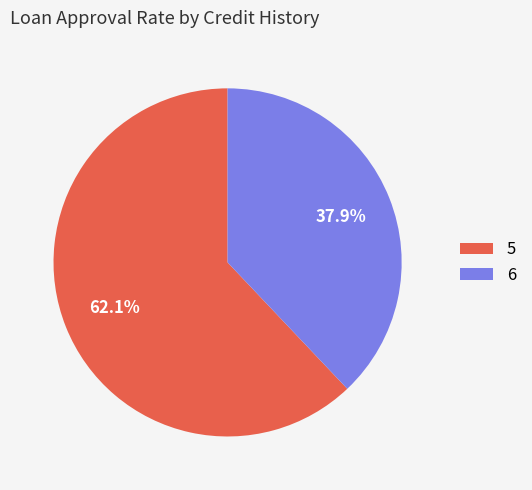

Which slice represents more than half of the pie?

5